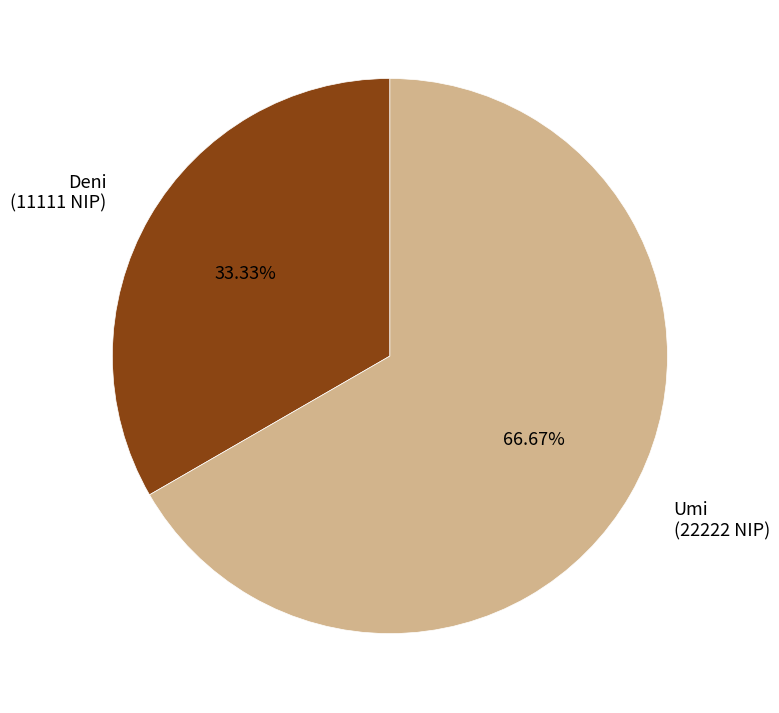

Which slice is the largest?

Umi